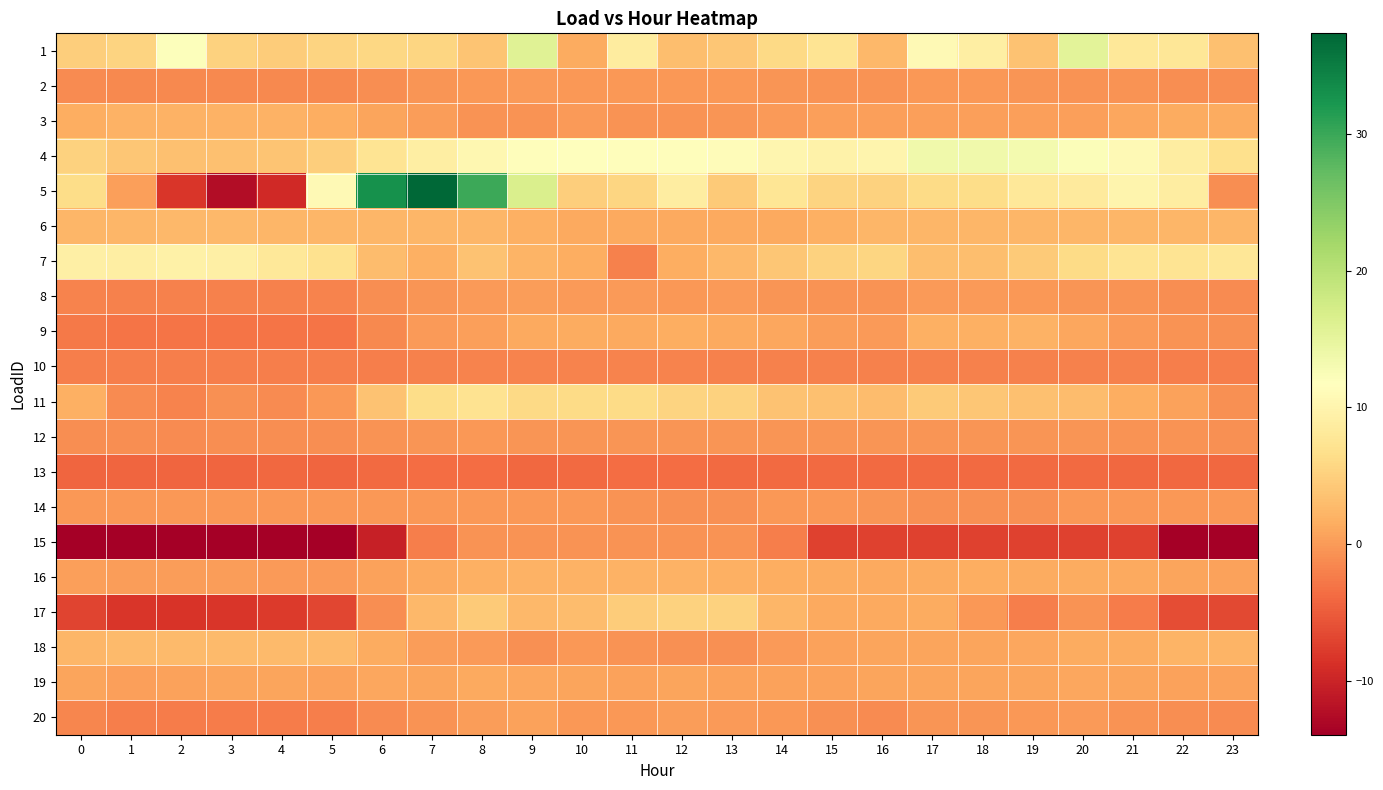

Rank the series by their maximum value, from lowest to highest.

13, 10, 15, 12, 14, 2, 8, 20, 19, 9, 3, 16, 6, 18, 17, 11, 7, 4, 1, 5